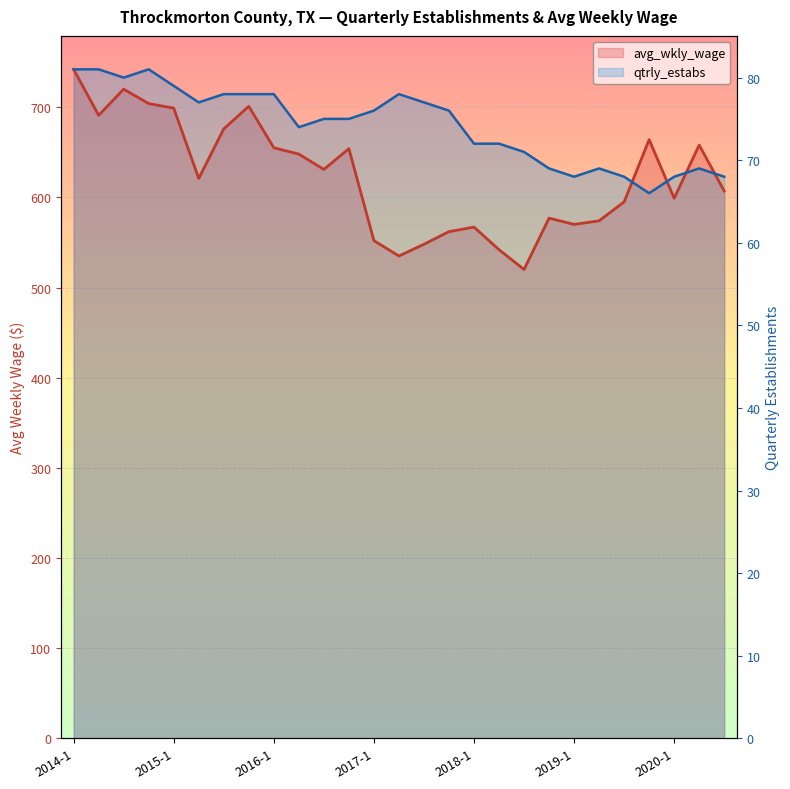

What is the highest value of the avg_wkly_wage series?

742.0